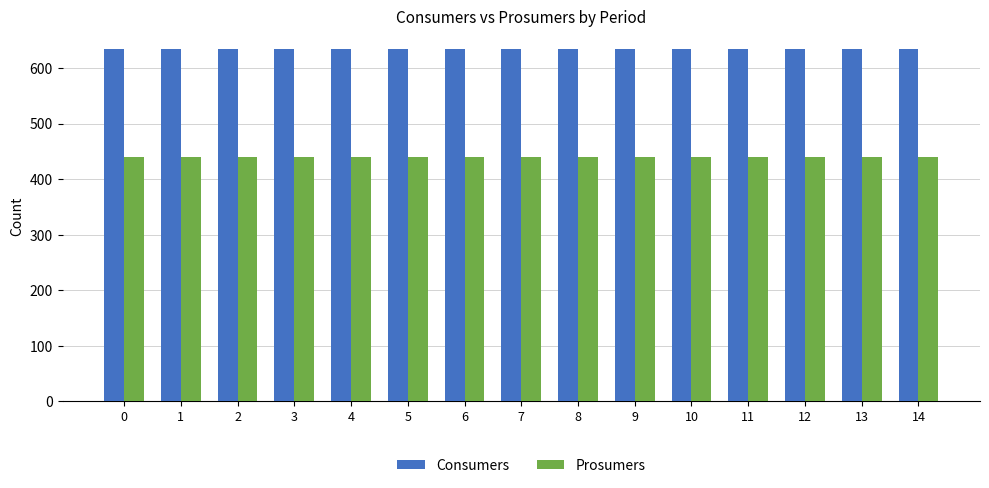

Reading left to right, transcribe all the data shown in this chart.

Consumers: 635	635	635	635	635	635	635	635	635	635	635	635	635	635	635
Prosumers: 440	440	440	440	440	440	440	440	440	440	440	440	440	440	440